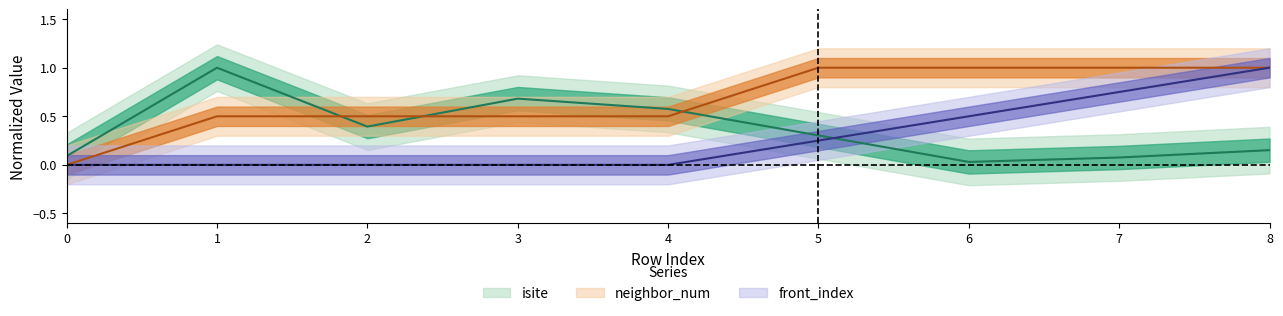

Reading left to right, transcribe all the data shown in this chart.

isite: 0.1	1.0	0.4	0.7	0.6	0.3	0.0	0.1	0.2
neighbor_num: 0.0	0.5	0.5	0.5	0.5	1.0	1.0	1.0	1.0
front_index: 0.0	0.0	0.0	0.0	0.0	0.2	0.5	0.8	1.0